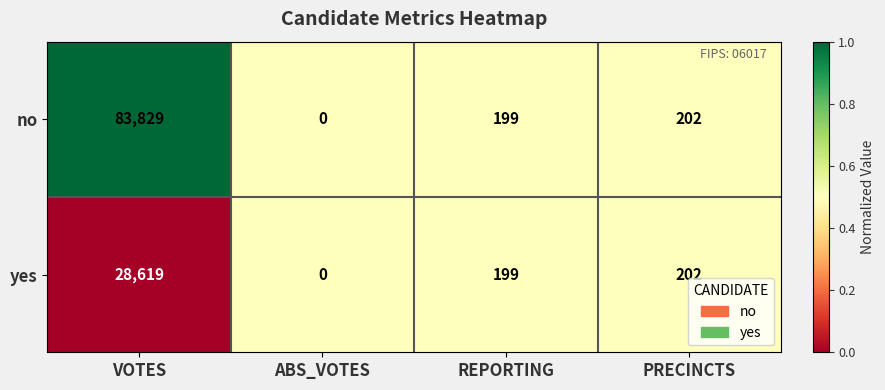

Reading right to left, list all the values displayed in this chart.

no: 202	199	0	83829
yes: 202	199	0	28619